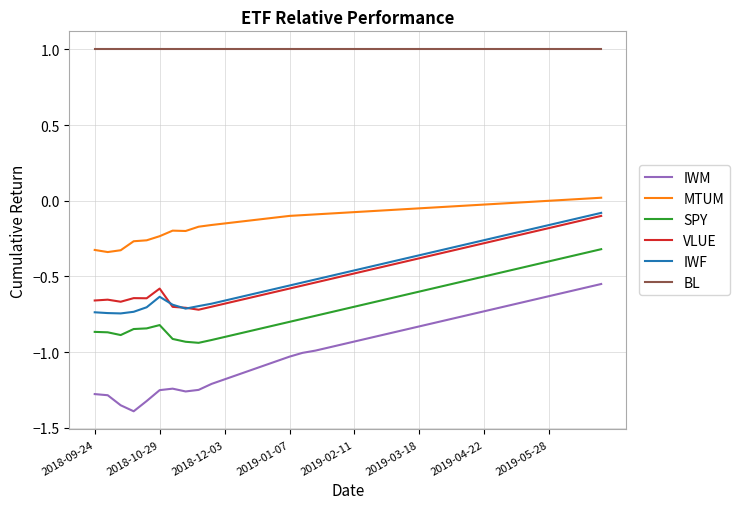

What is the greatest value displayed?

1.0